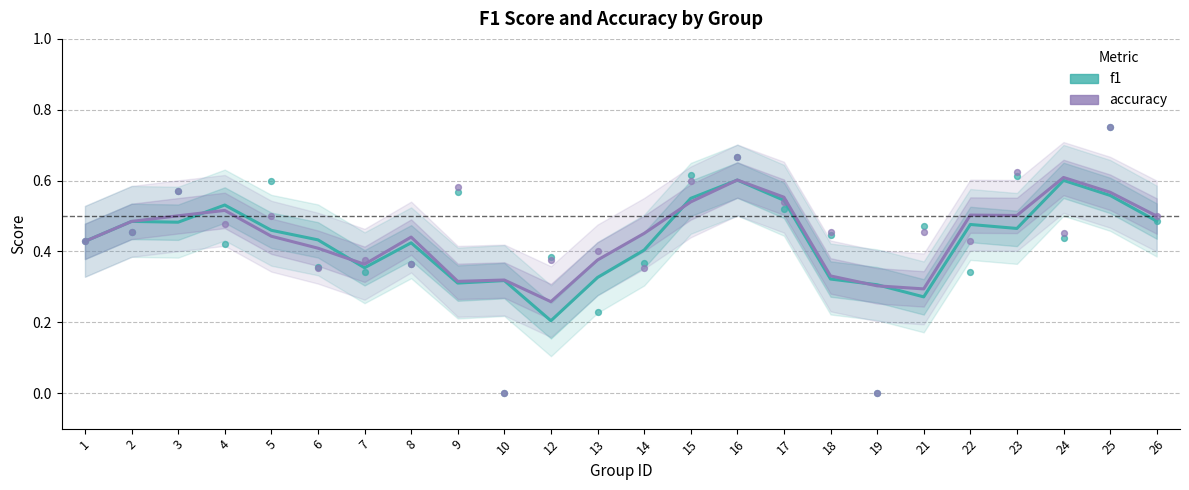

Which series contains the highest Y value?

accuracy